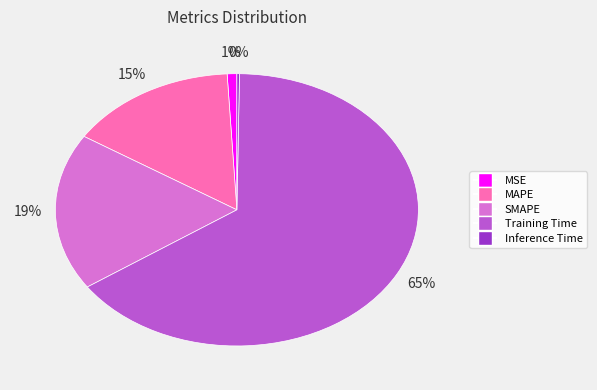

To the nearest percent, what is the difference between the MAPE and Training Time slice percentages?

50%